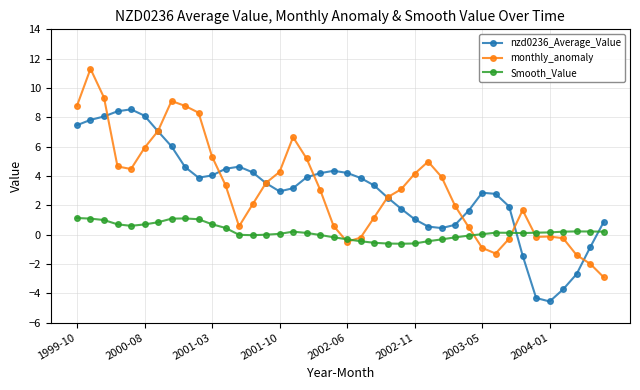

True or false: Smooth_Value and nzd0236_Average_Value intersect in this chart.

True